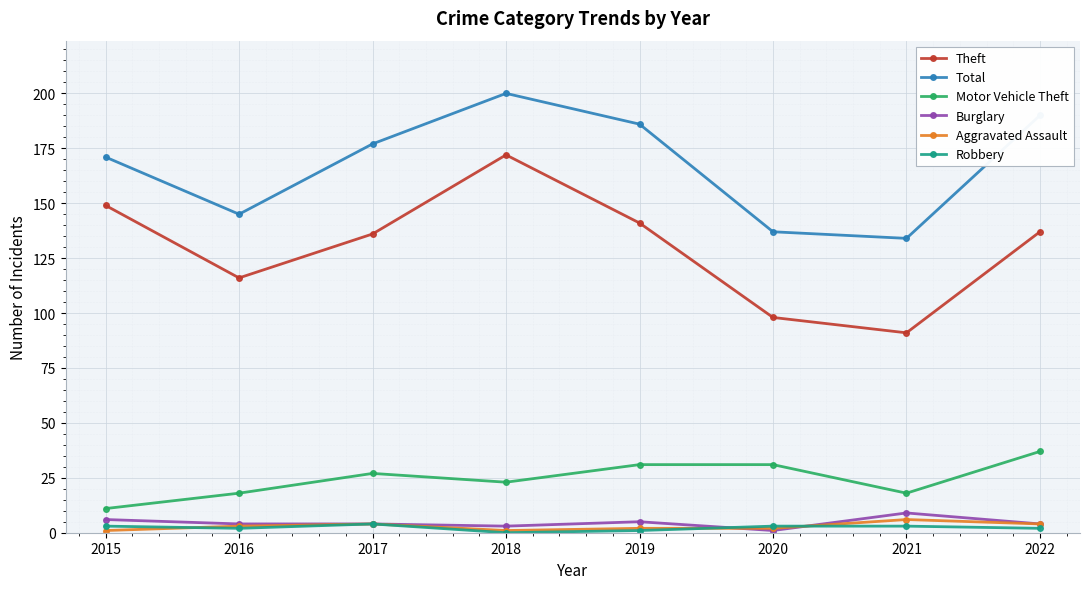

True or false: Theft has a value of 136 at 2017.

True